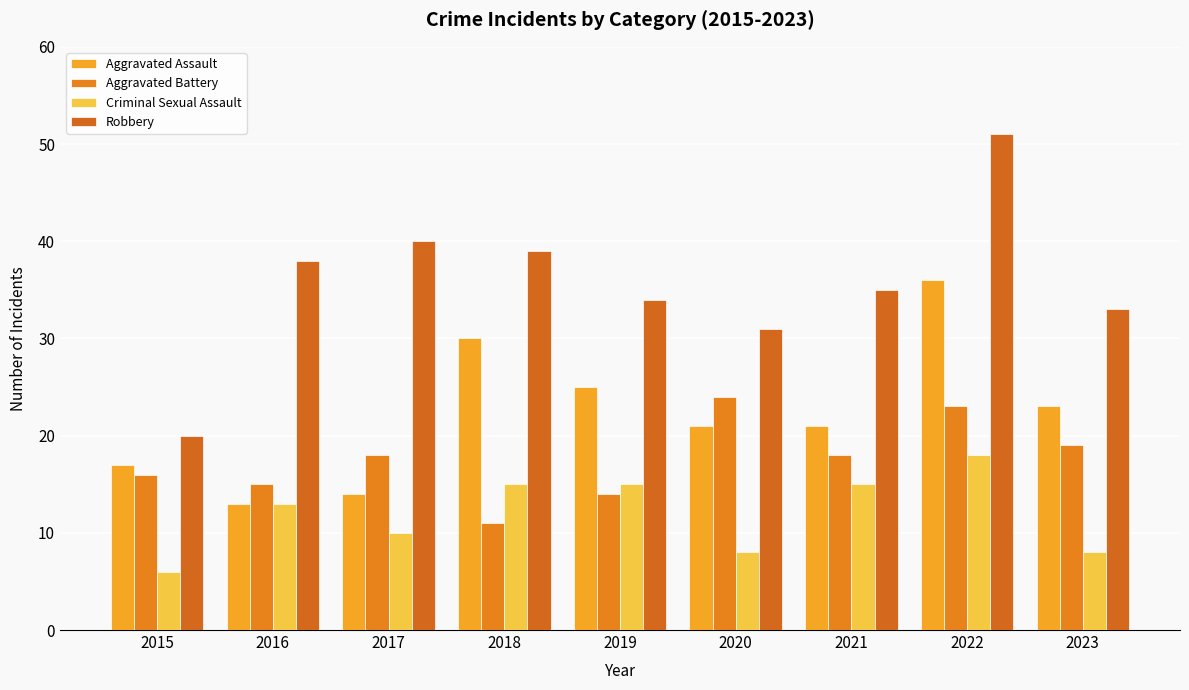

At which category is the sum across all series the highest?

2022